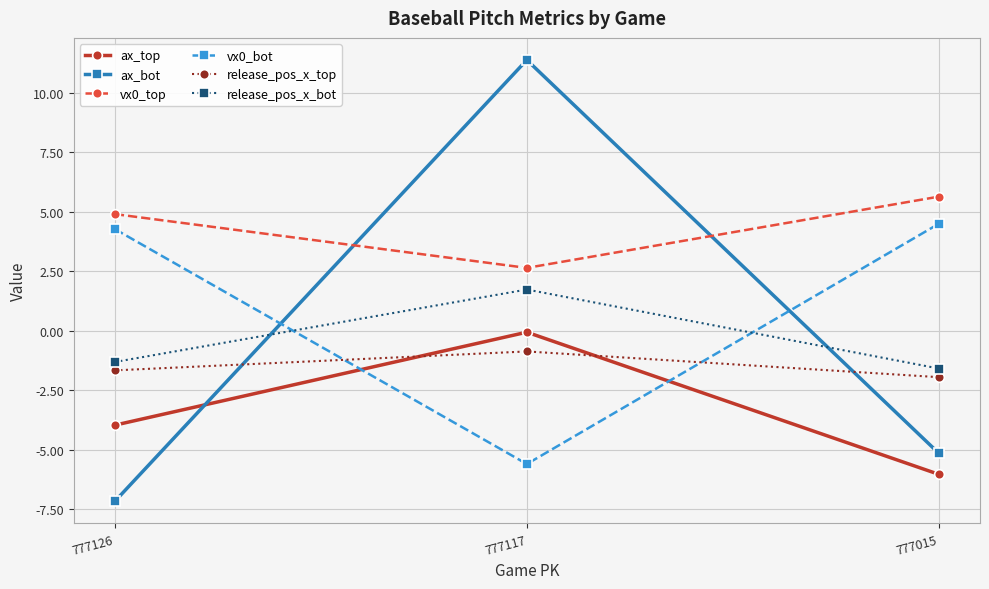

Reading left to right, transcribe all the data shown in this chart.

ax_top: 777126=-4.0	777117=-0.1	777015=-6.0
ax_bot: 777126=-7.2	777117=11.4	777015=-5.2
vx0_top: 777126=4.9	777117=2.6	777015=5.6
vx0_bot: 777126=4.3	777117=-5.6	777015=4.5
release_pos_x_top: 777126=-1.7	777117=-0.9	777015=-2.0
release_pos_x_bot: 777126=-1.3	777117=1.7	777015=-1.6